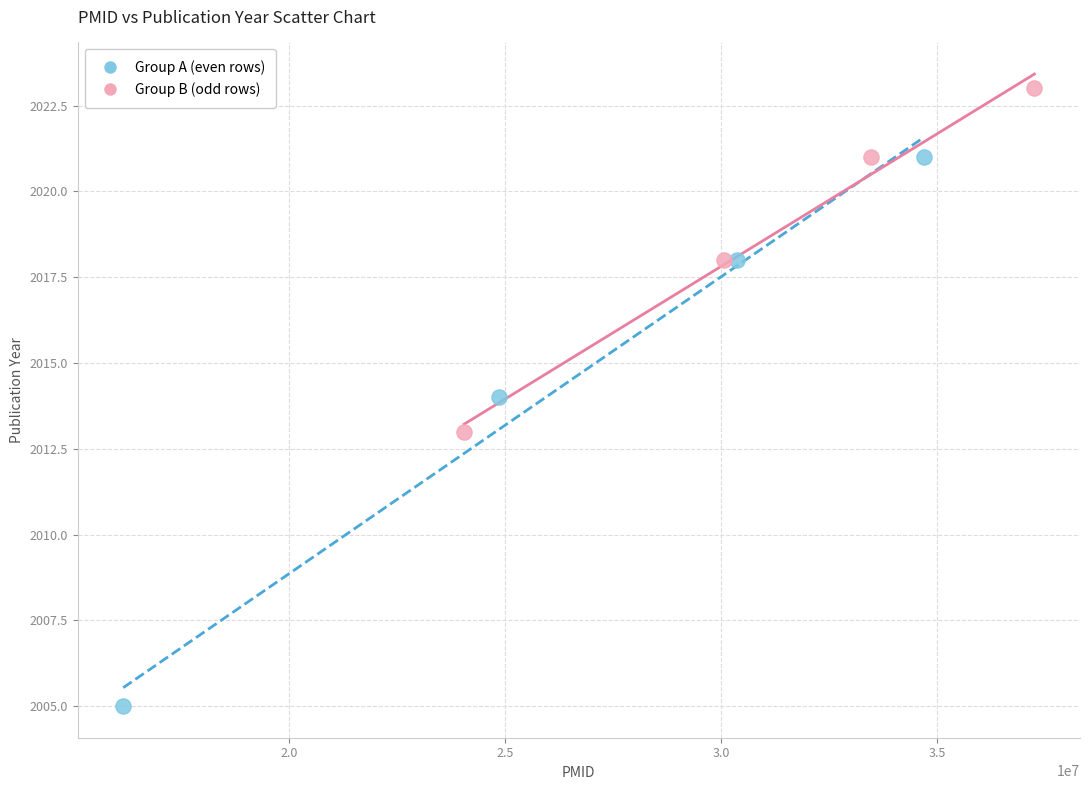

Which series has the widest spread of Y values?

Group A (even rows)